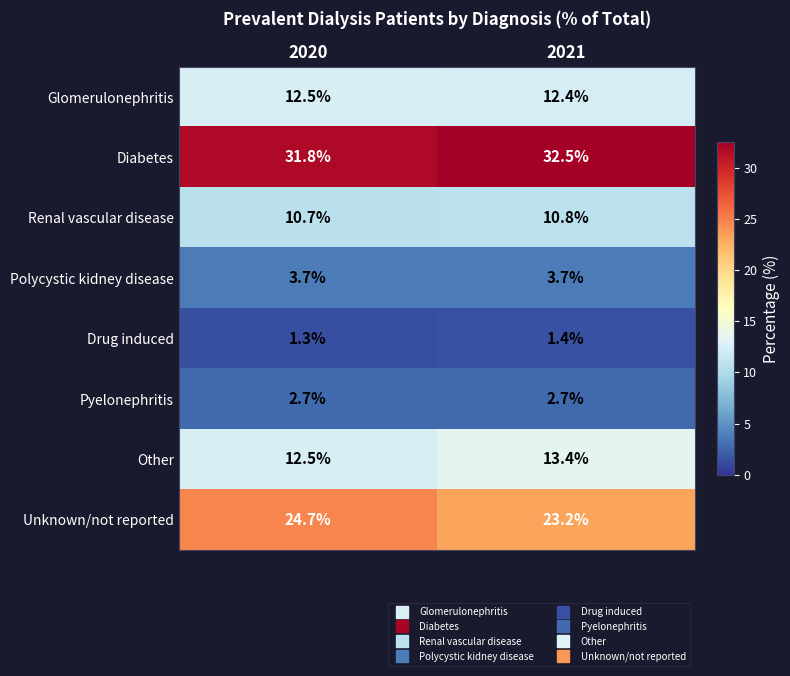

True or false: Drug induced has a value of 1.8 at 2020.

False